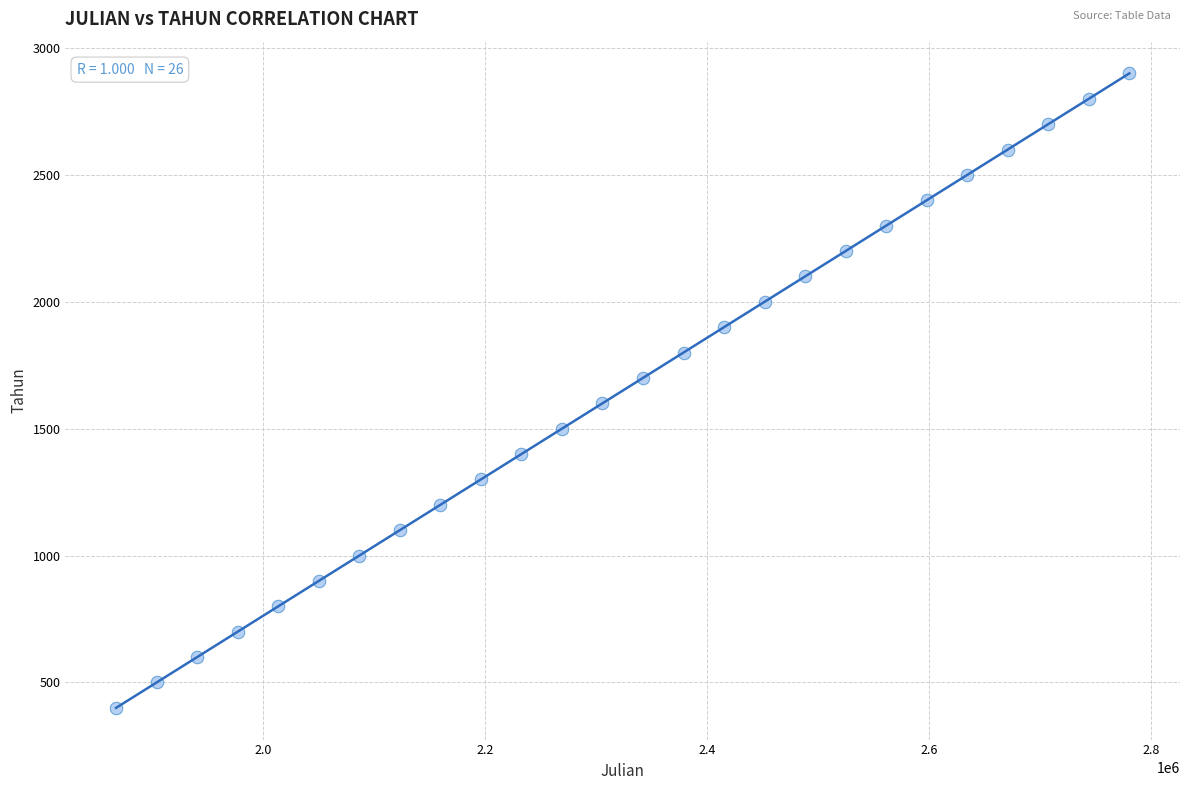

What is the range of X values (max minus min)?

913105